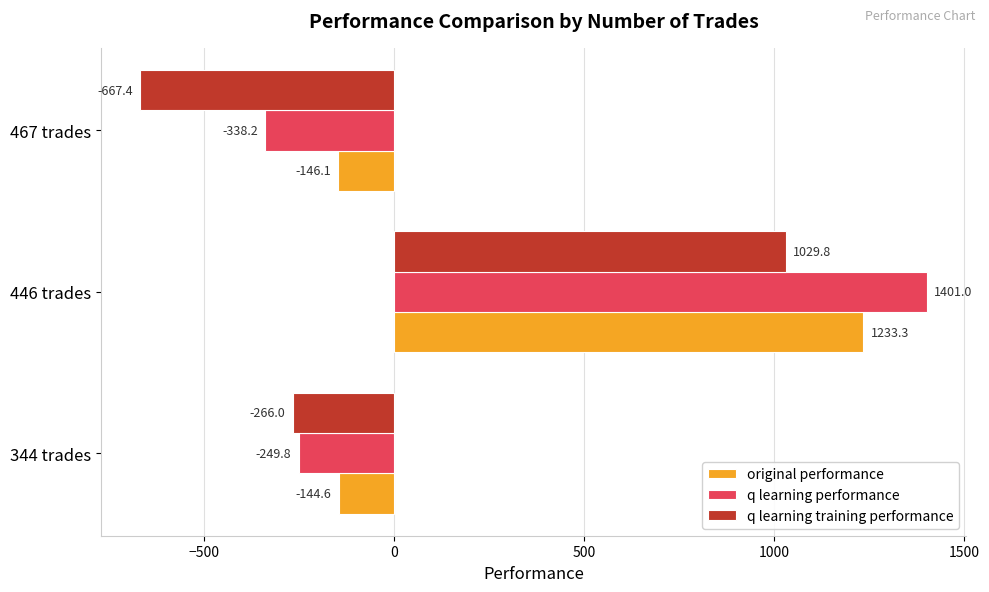

Which category has the highest value in the q learning training performance series?

446 trades